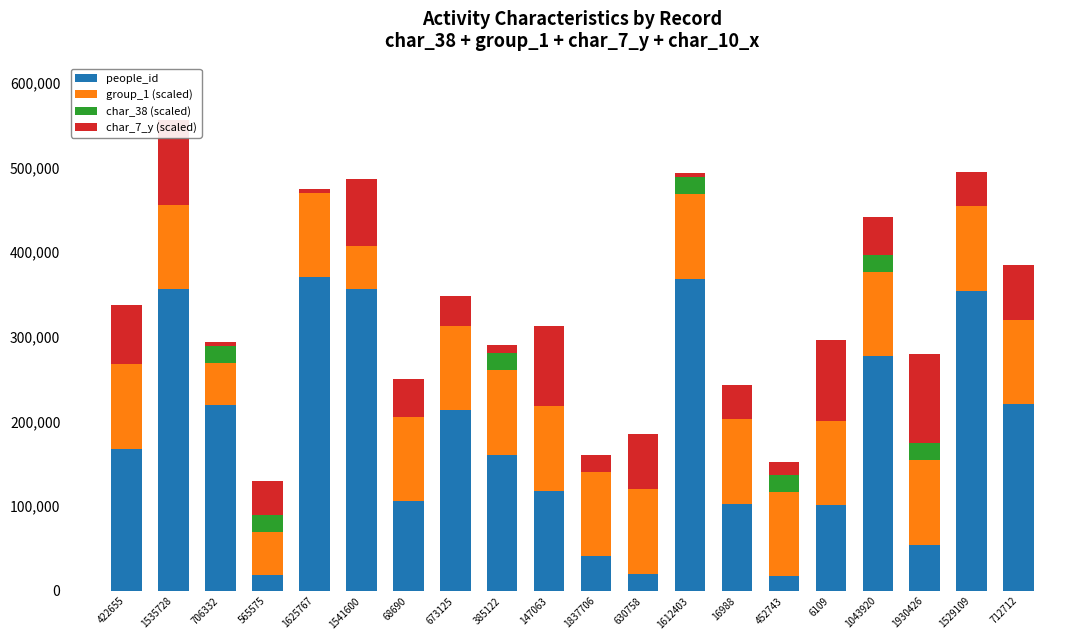

Are the bars horizontal?

No